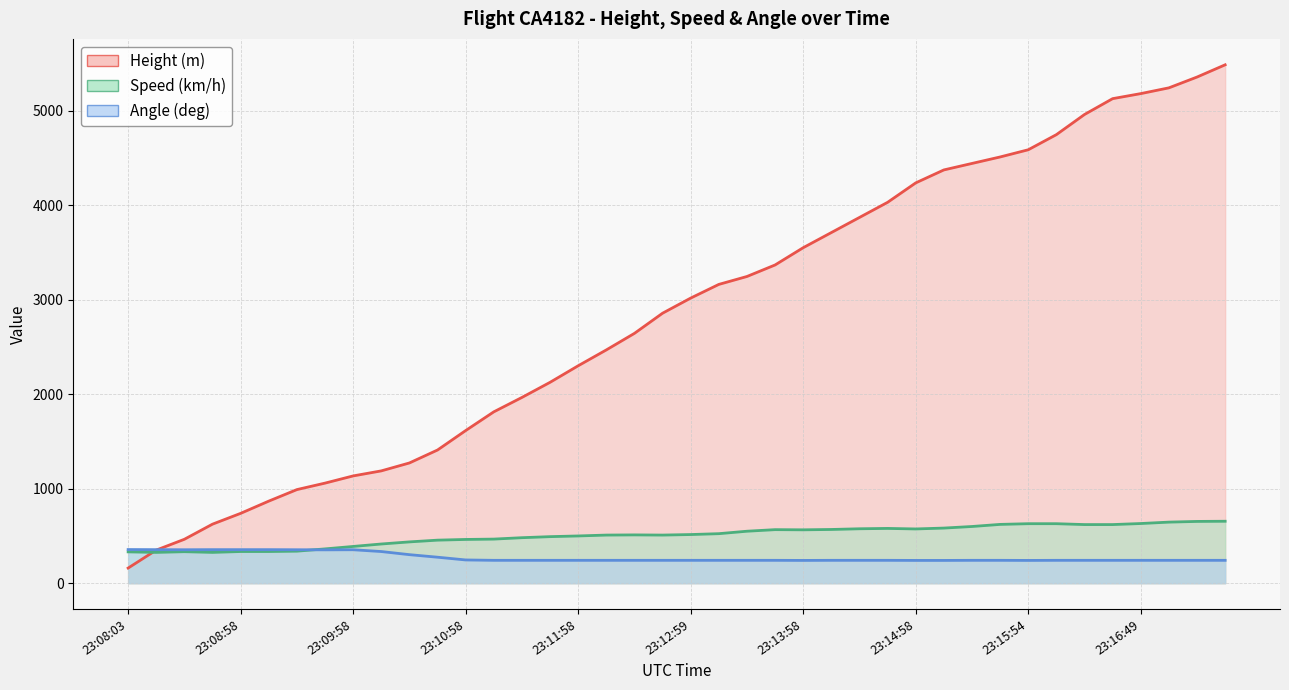

What is the average value of the Speed (km/h) series?

505.8